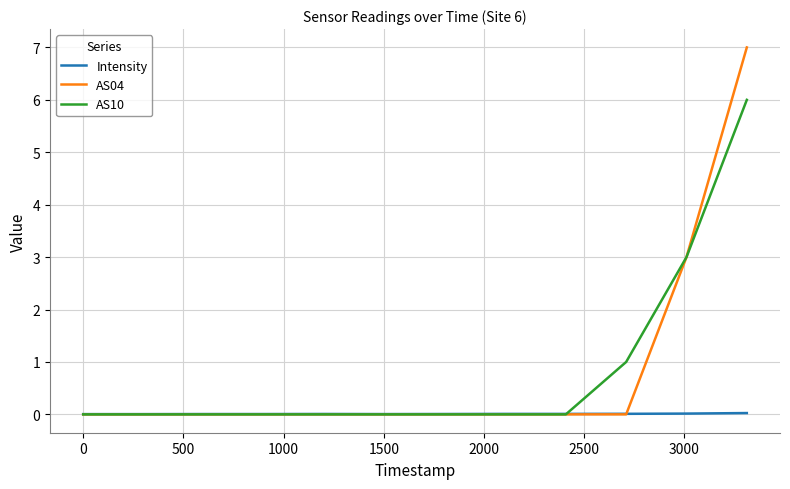

What is the highest value of the AS10 series?

6.0